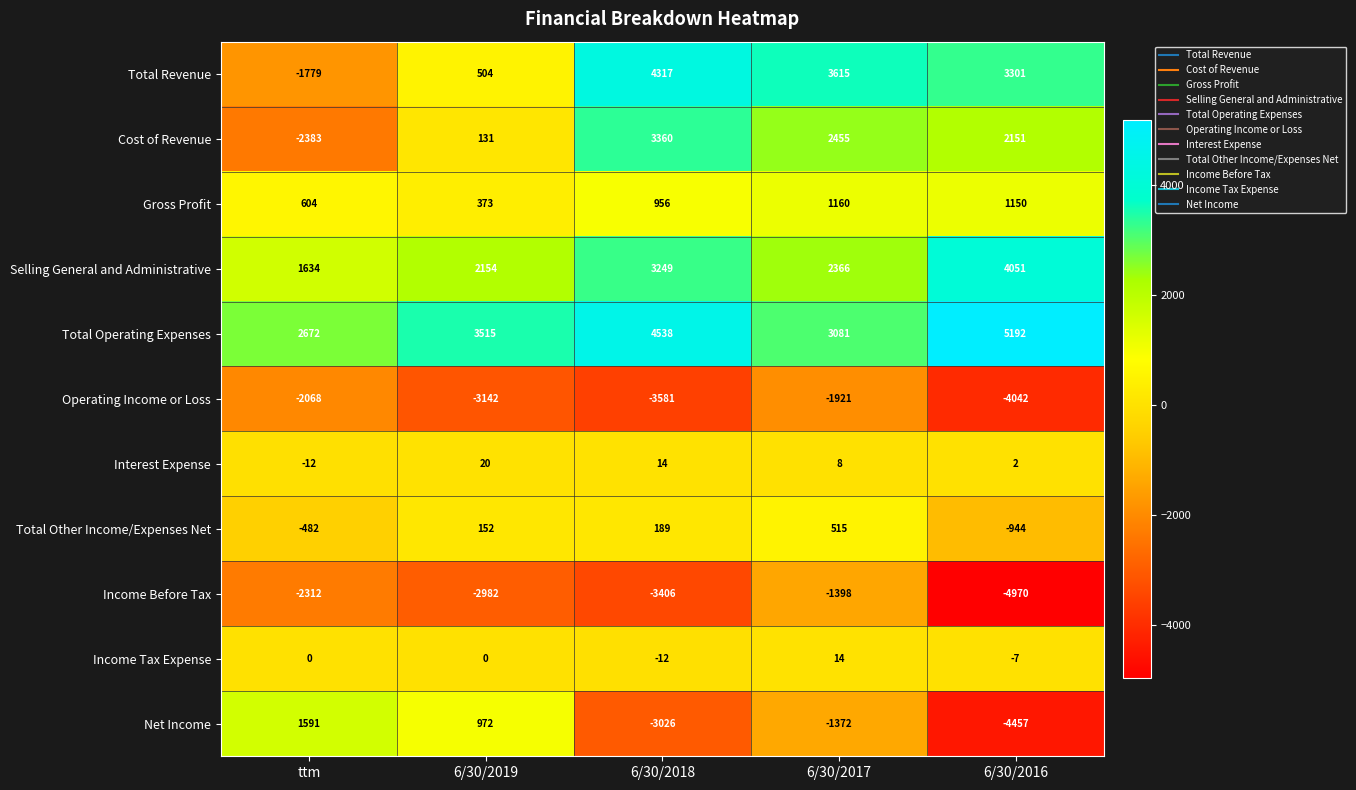

What is the approximate value of Total Revenue at ttm, to the nearest 10?

-1780